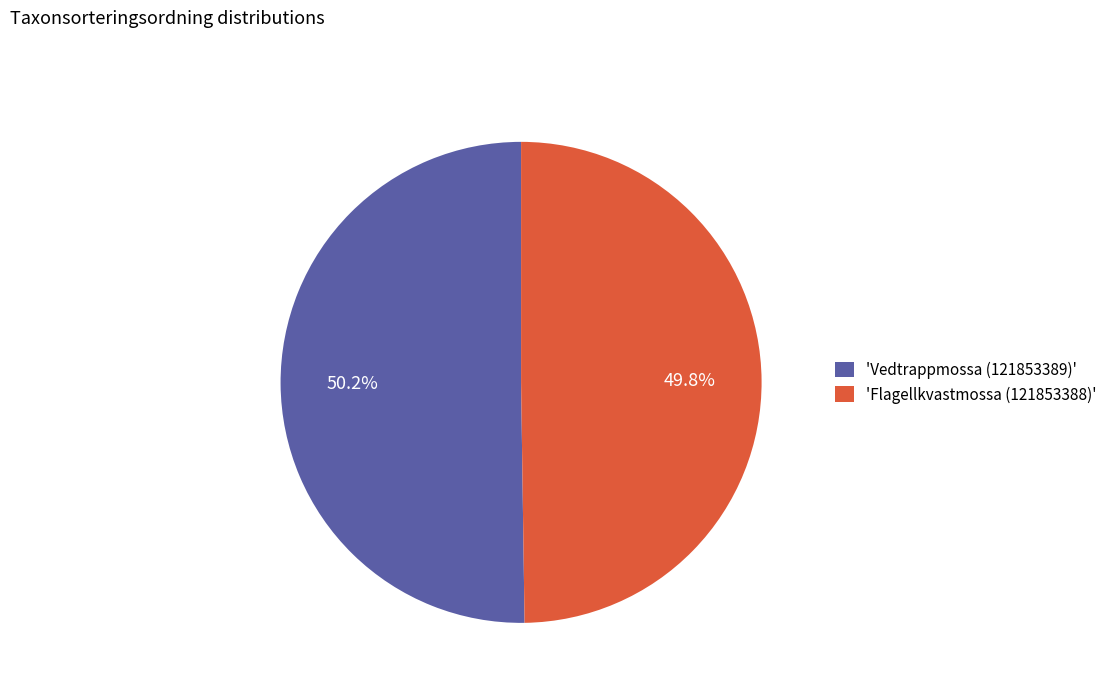

What is the ratio of the value at 'Flagellkvastmossa (121853388)' to the value at 'Vedtrappmossa (121853389)'?

1.0